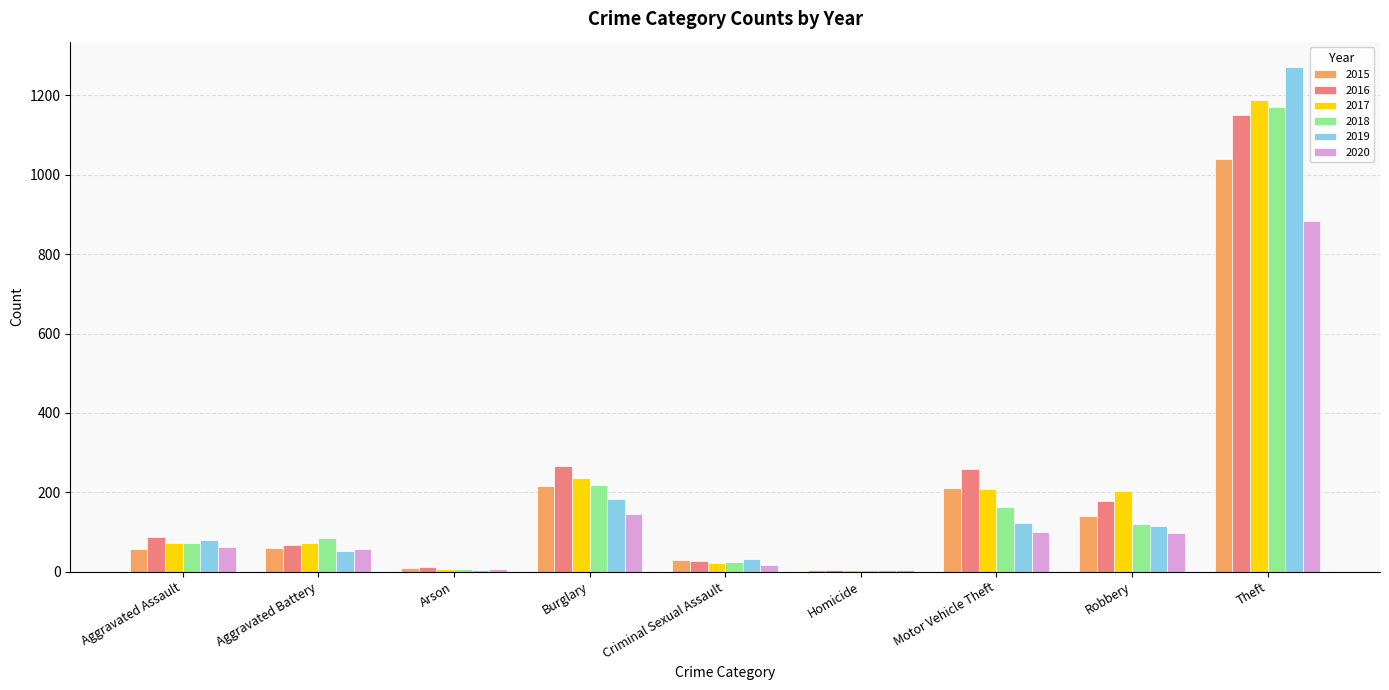

The value of 2015 at Theft is 1041. True or false?

True